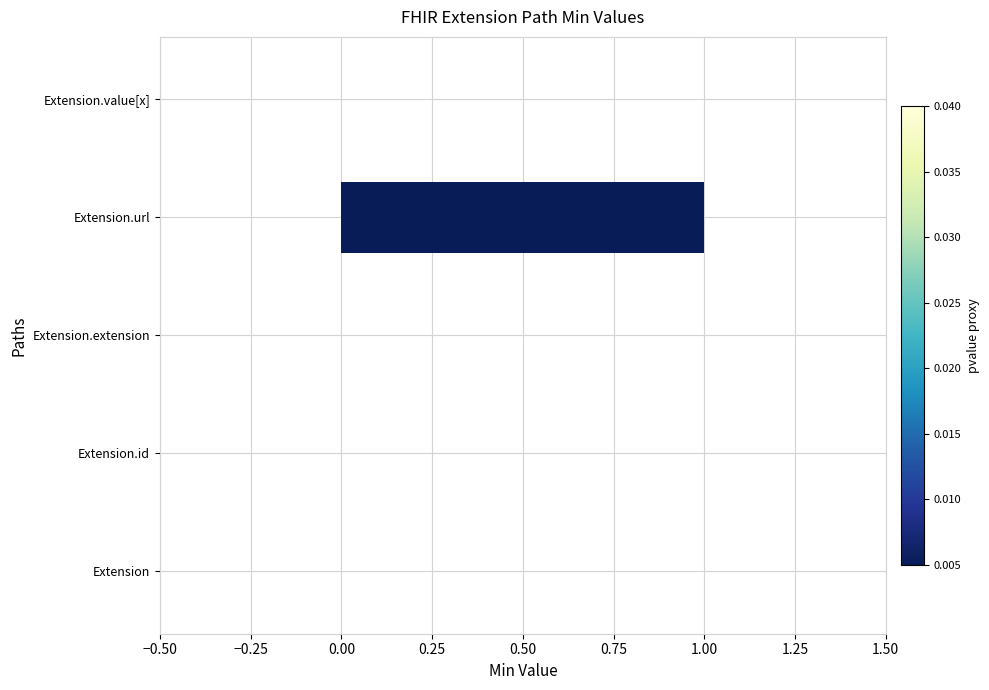

Which has a higher value, Extension.url or Extension.extension?

Extension.url